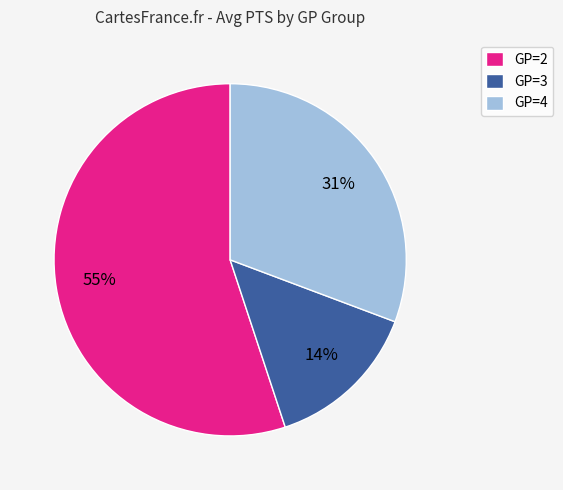

Between GP=4 and GP=3, which is larger?

GP=4